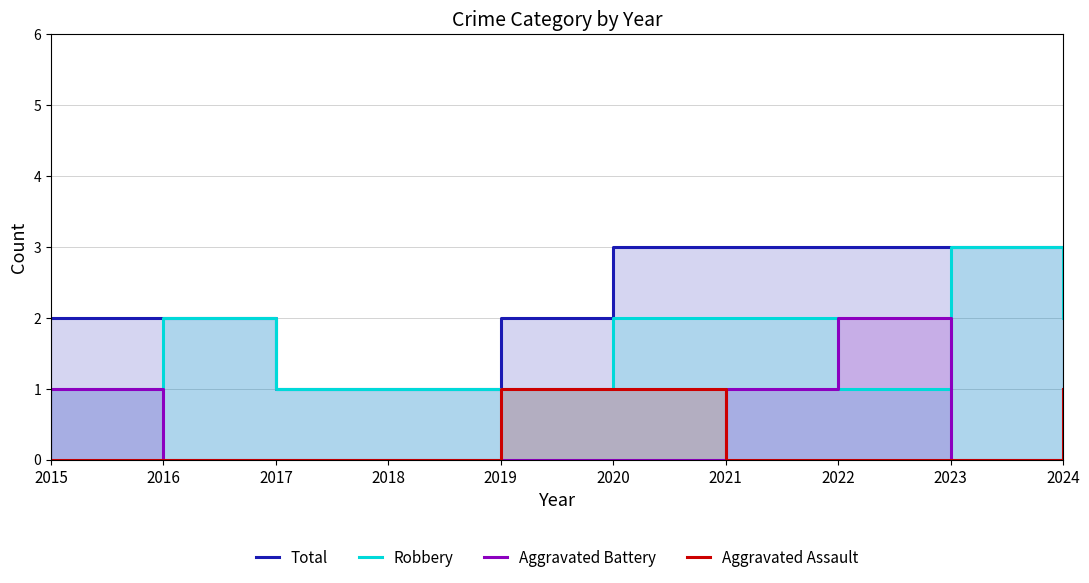

What is the difference between the maximum and minimum values in the Total series?

2